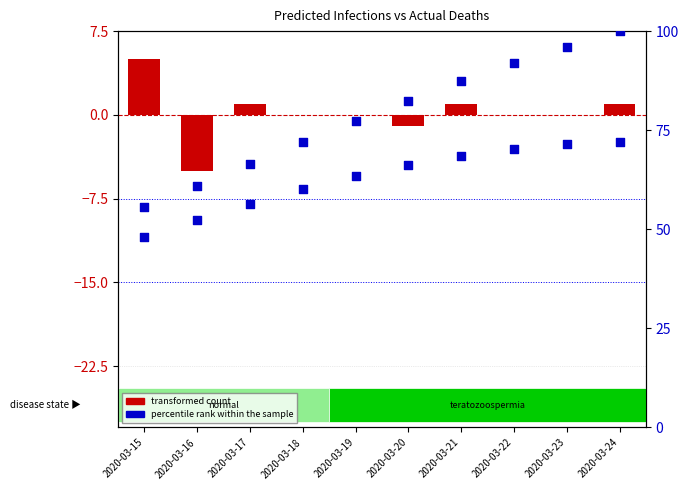

Which series contains the lowest Y value?

actual deaths (transformed count)